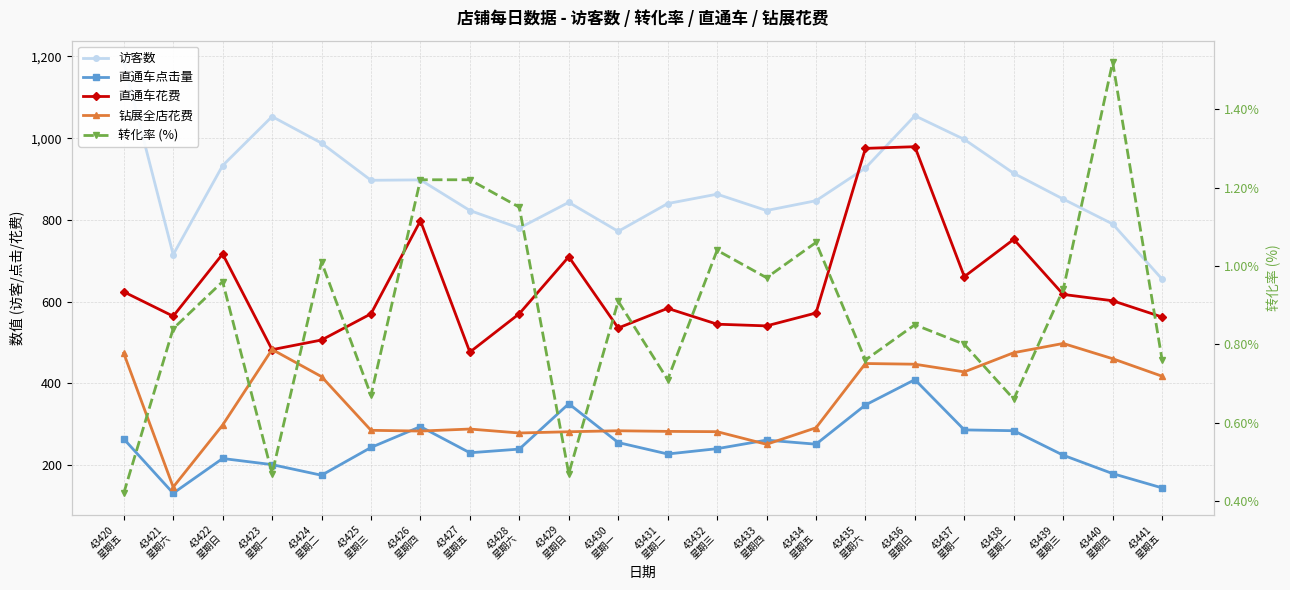

What is the label of the 5th point from the left?

43424
星期二